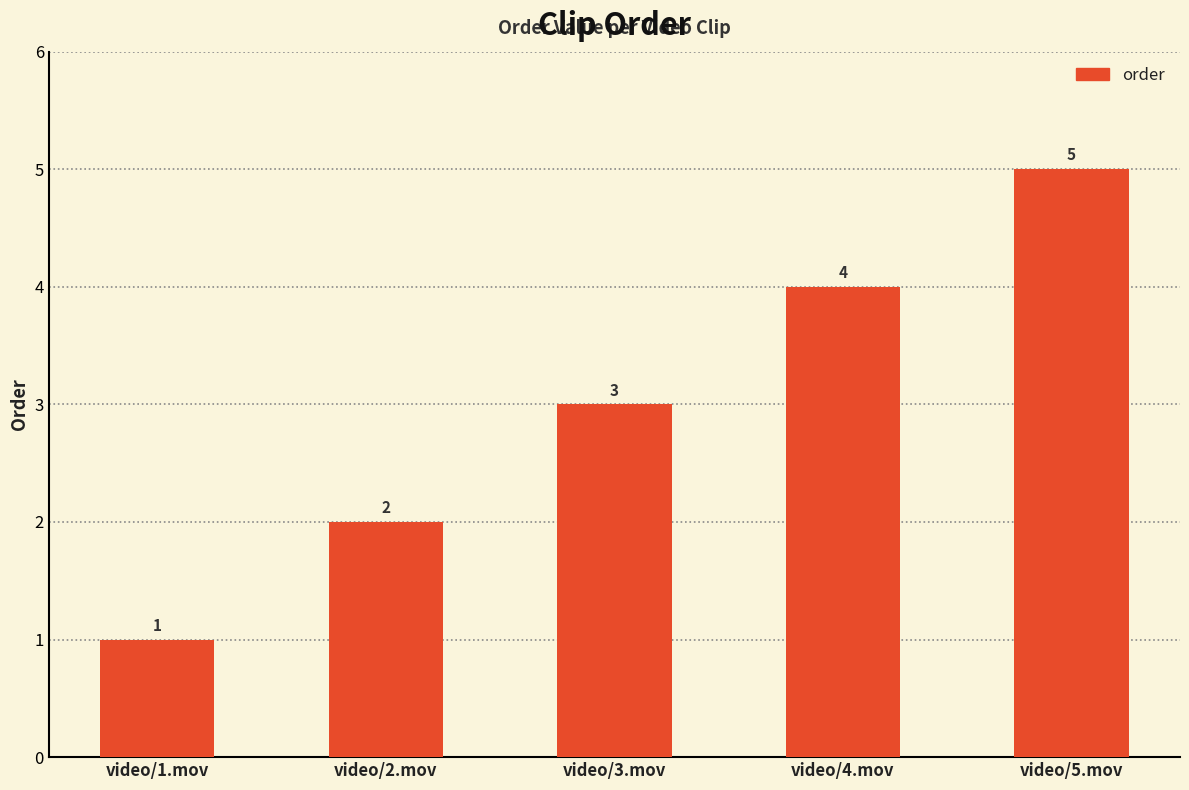

What is the label of the 2nd bar from the left?

video/2.mov